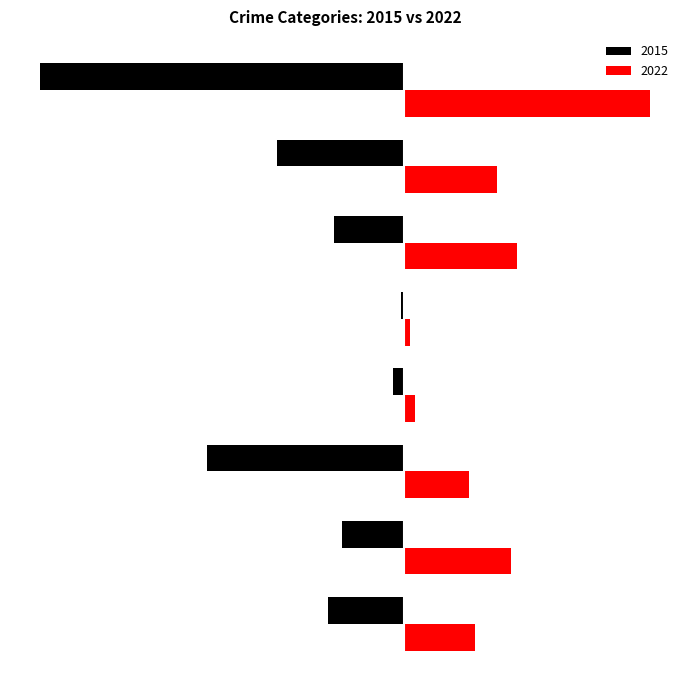

What are all the series names shown in the legend?

2015, 2022